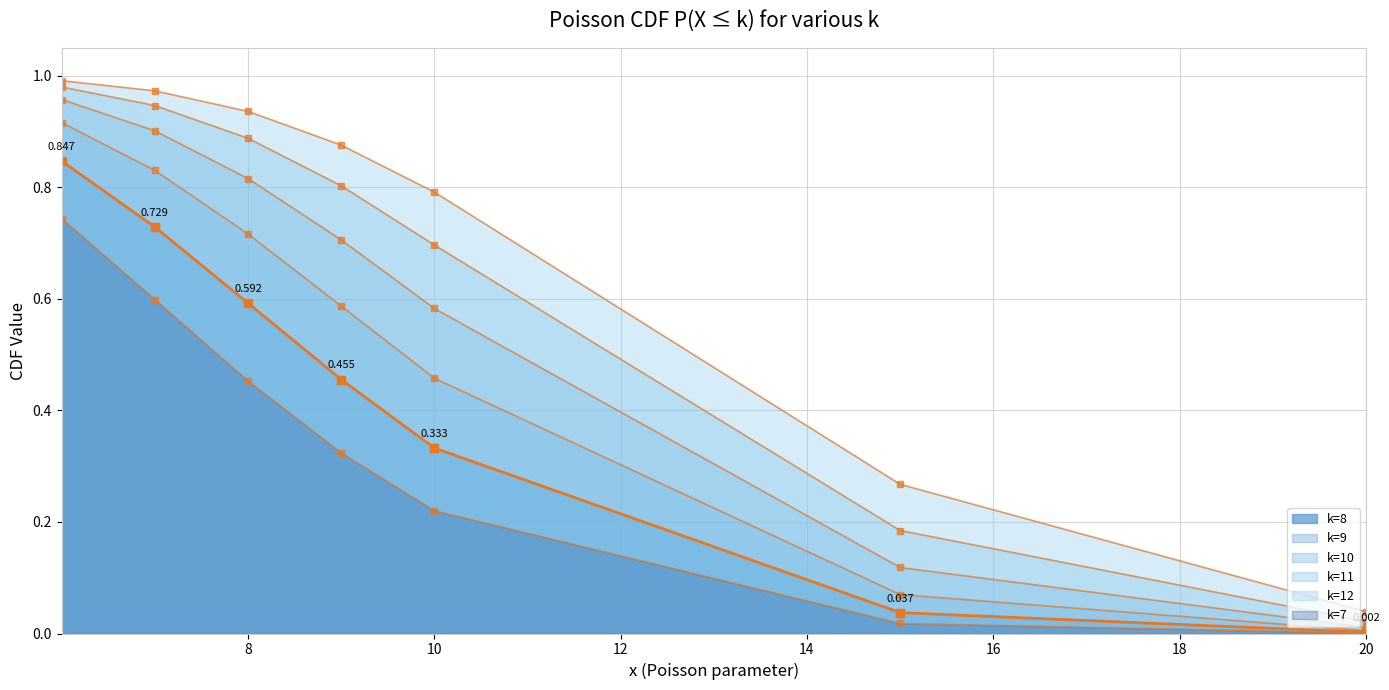

The k=9 series shows 0.3 at 6.002079999999999. True or false?

False